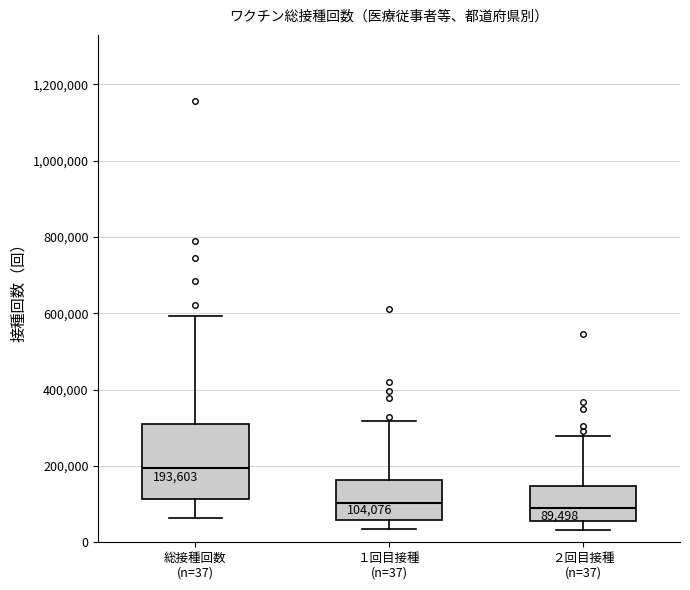

Which box is the tallest, from its lower edge to its upper edge?

総接種回数 (n=37)